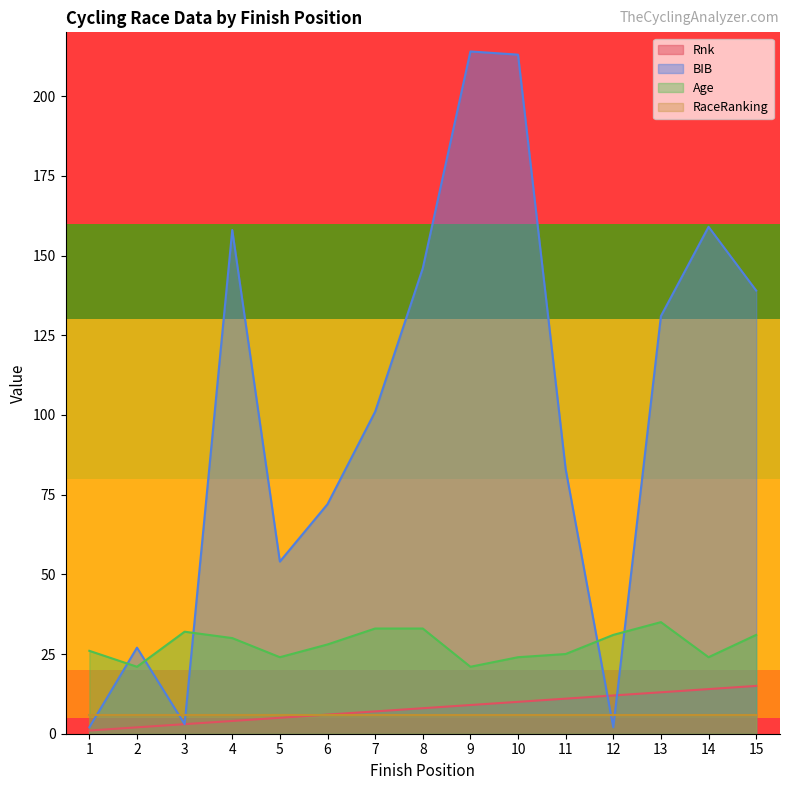

How many data points in Rnk are less than 8?

7